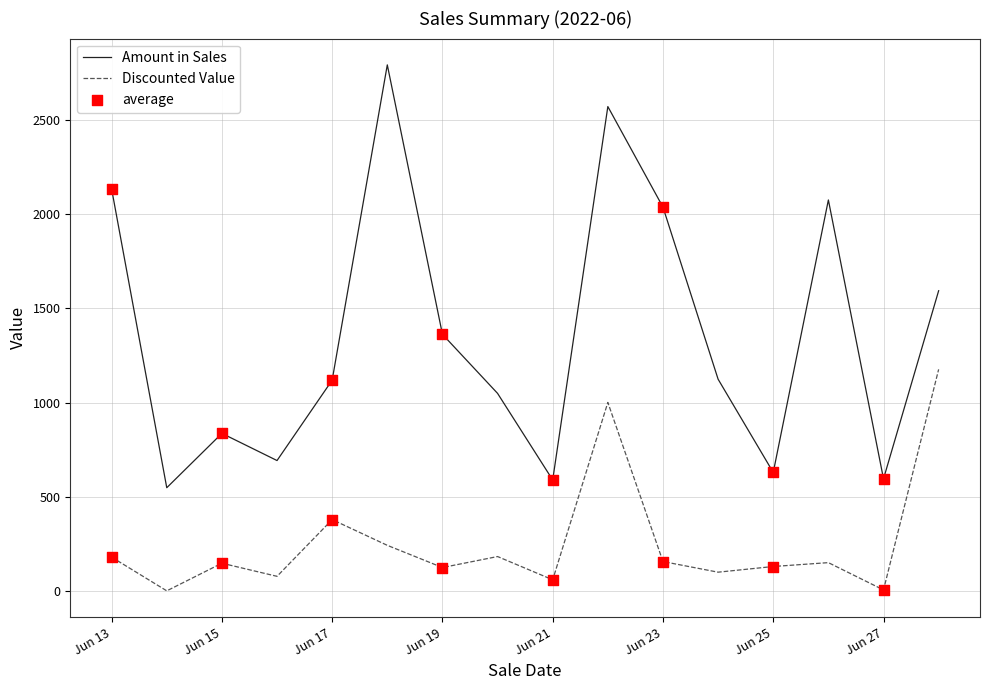

Which series has the widest spread of values?

Amount in Sales